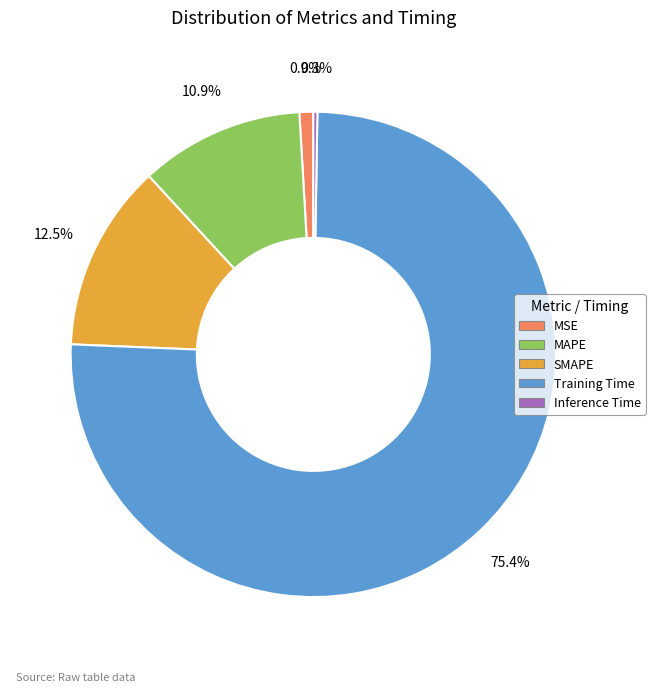

What is the largest slice in the pie chart?

Training Time